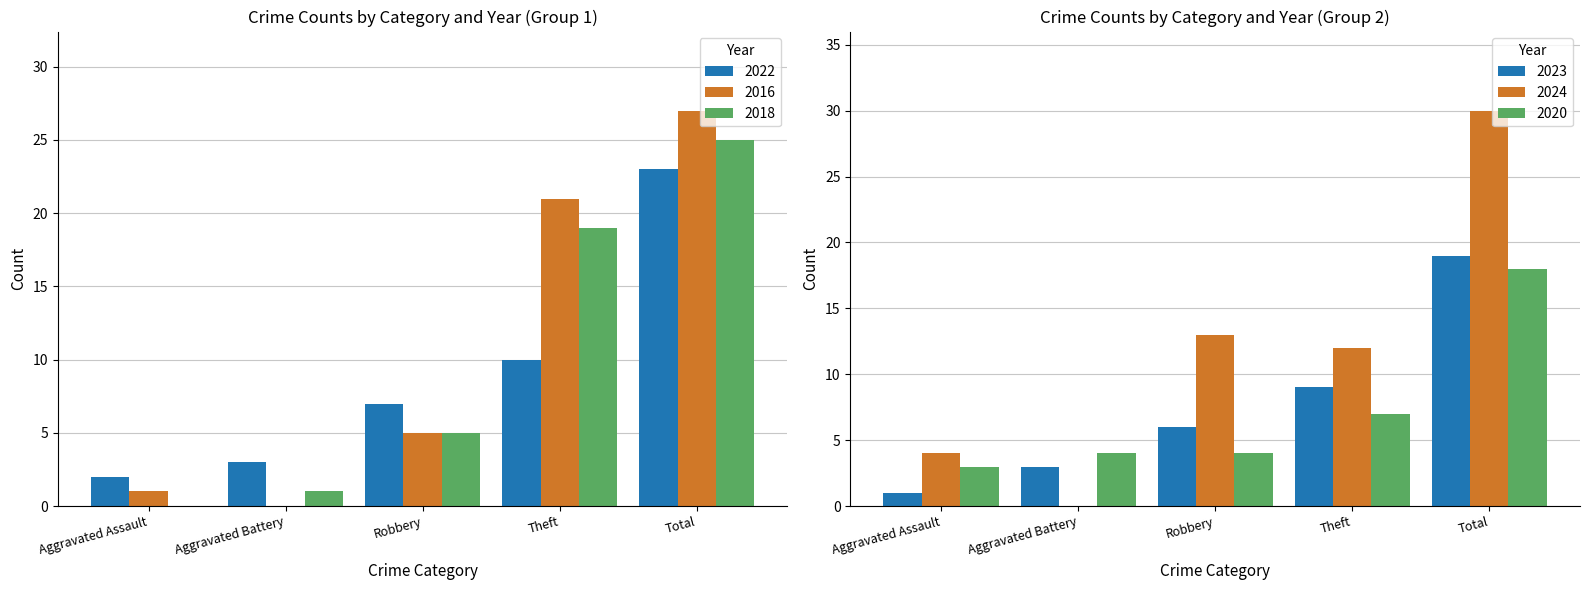

How many data points in 2018 are above 5?

2